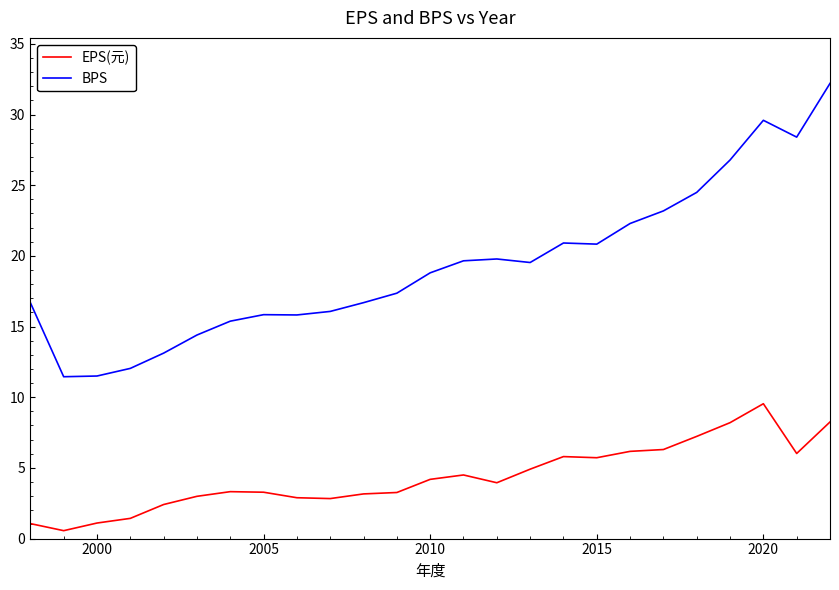

Is this an area chart (filled region under the line)?

No